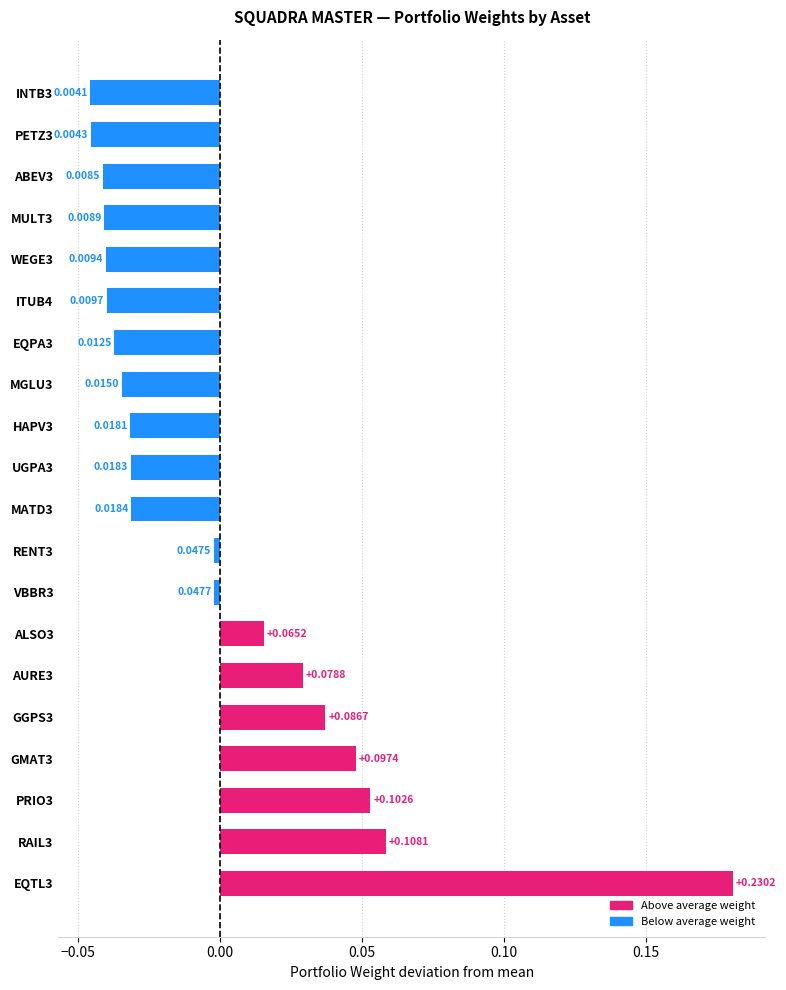

Rank the categories by value from lowest to highest.

INTB3, PETZ3, ABEV3, MULT3, WEGE3, ITUB4, EQPA3, MGLU3, HAPV3, UGPA3, MATD3, RENT3, VBBR3, ALSO3, AURE3, GGPS3, GMAT3, PRIO3, RAIL3, EQTL3